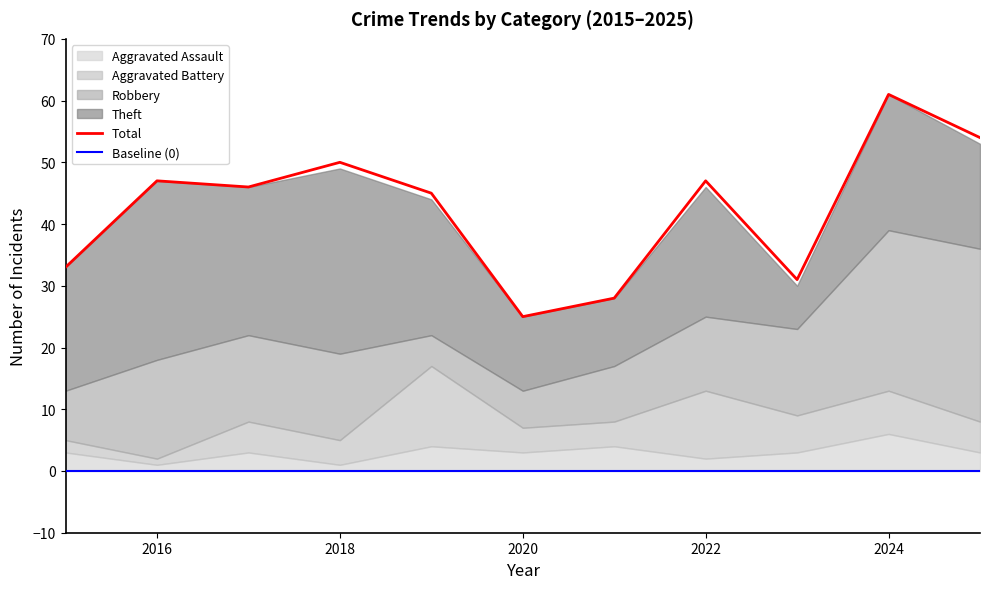

What is the difference between the highest and lowest values at 2019?

41